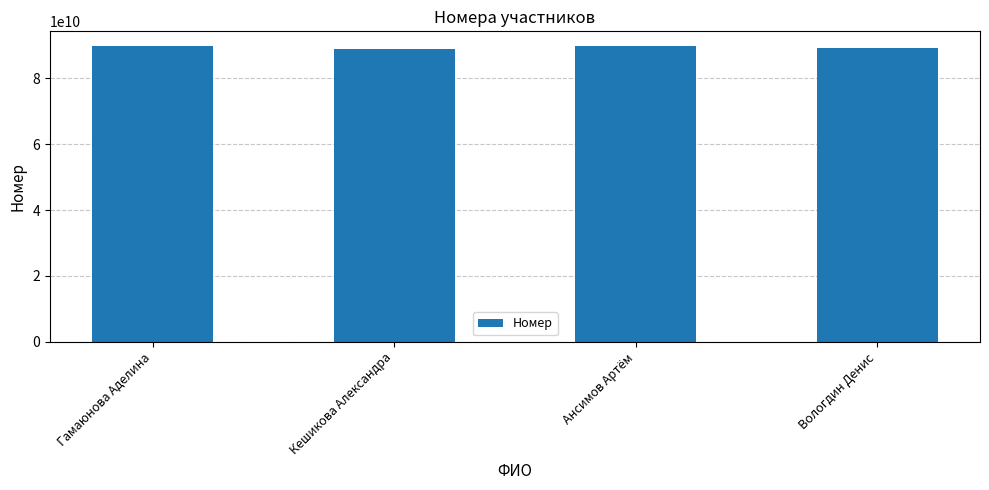

What is the sum of all values?

357947278963